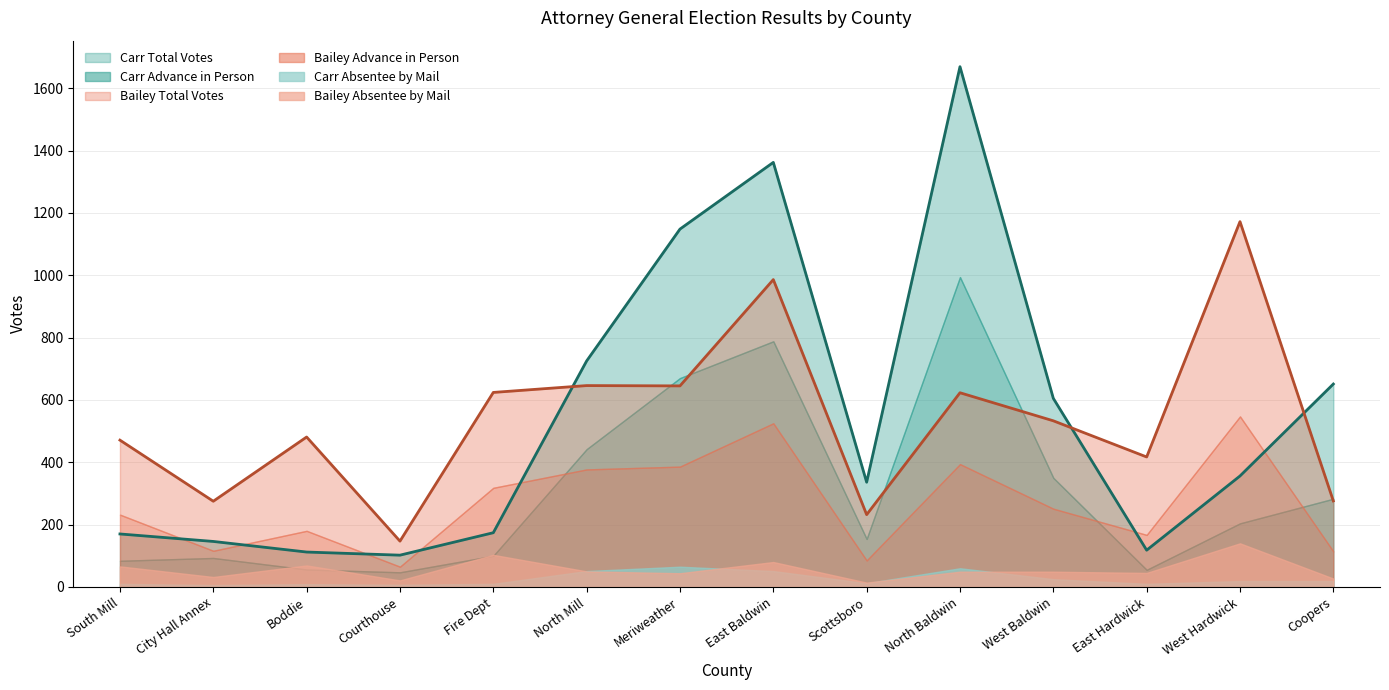

What are all the series names shown in the legend?

Carr Advance in Person, Carr Total Votes, Bailey Advance in Person, Bailey Total Votes, Carr Absentee by Mail, Bailey Absentee by Mail